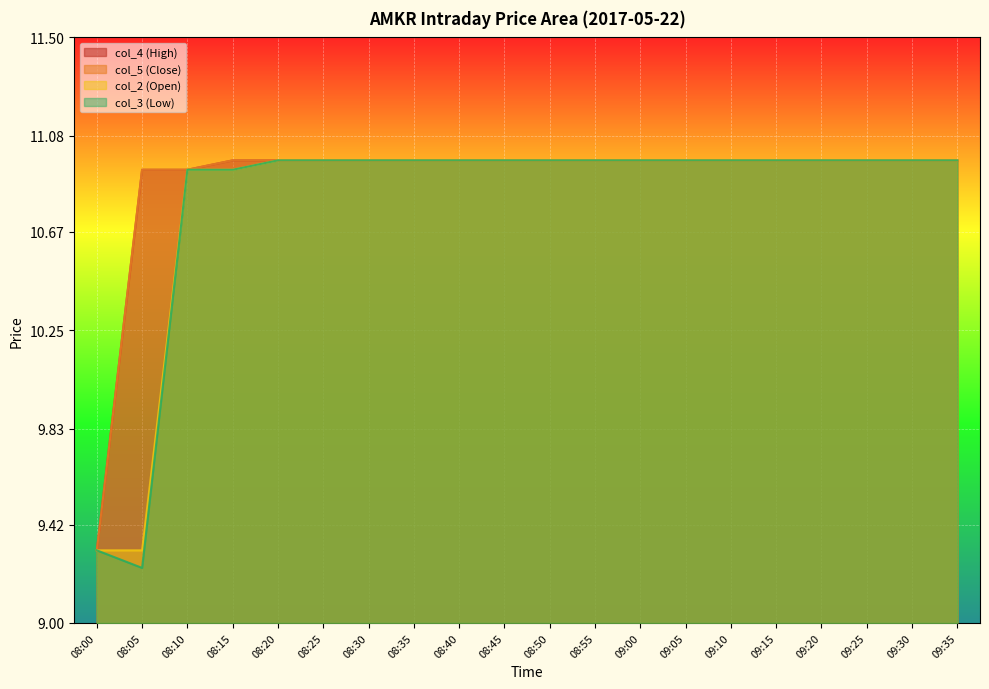

What are all the series names shown in the legend?

col_4 (High), col_5 (Close), col_2 (Open), col_3 (Low)